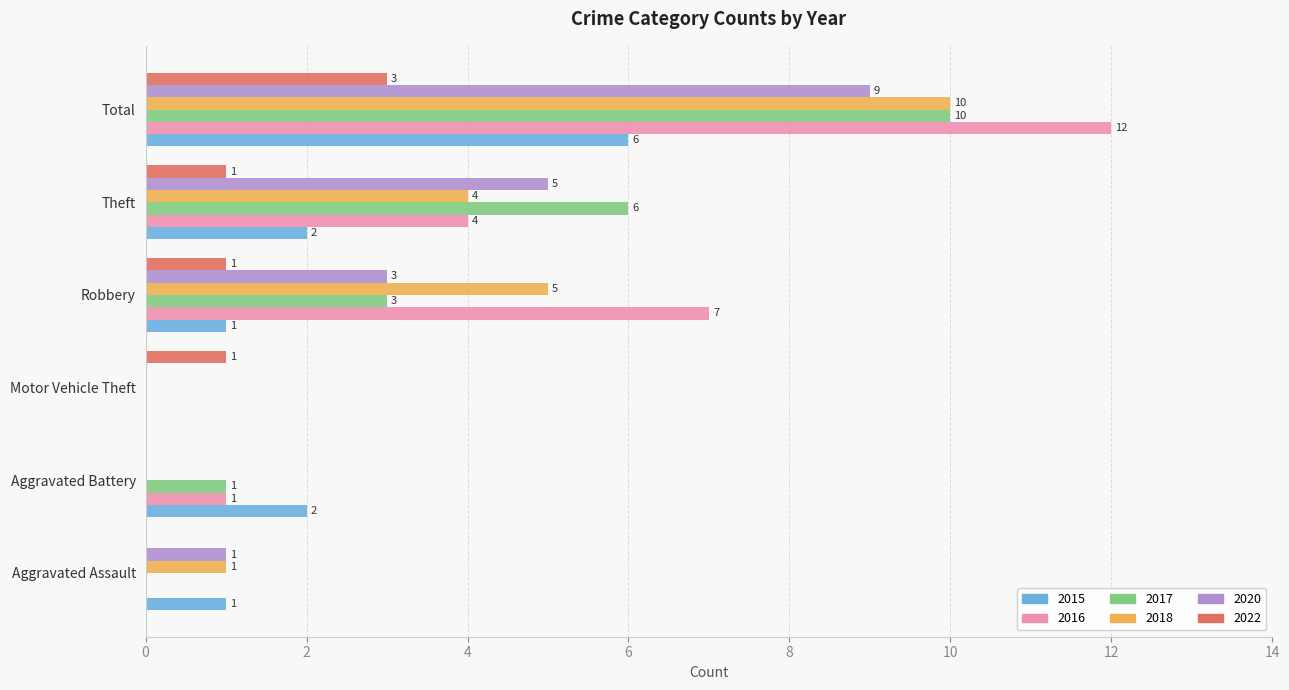

Which category has the highest value in the 2018 series?

Total